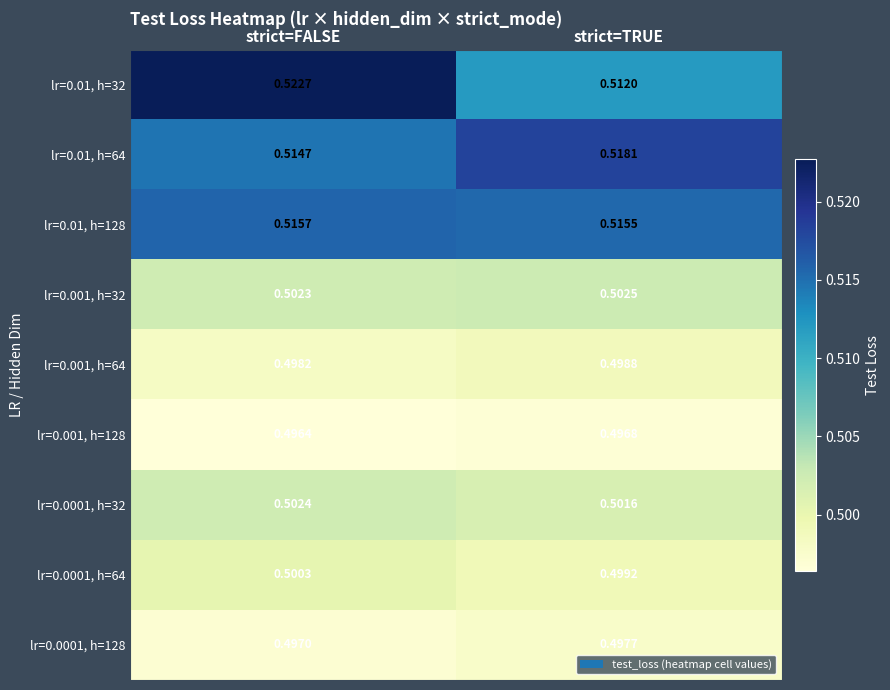

Which category has the highest value in the lr=0.0001, h=64 series?

strict=FALSE